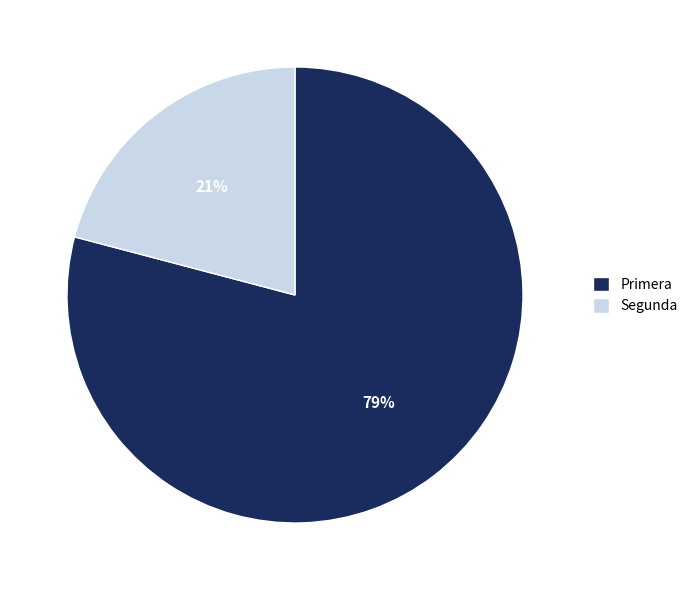

To the nearest percent, what is the combined percentage of Segunda and Primera?

100%